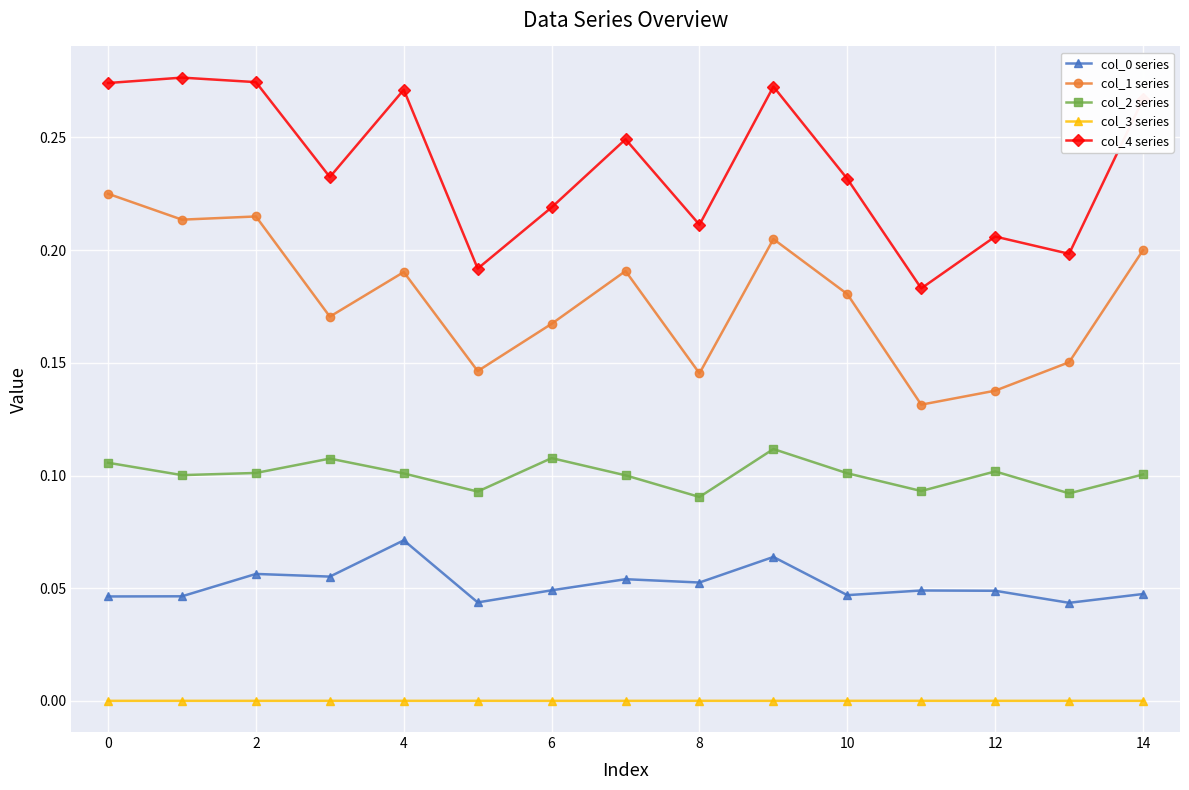

What is the sum of all col_2 series values?

1.5